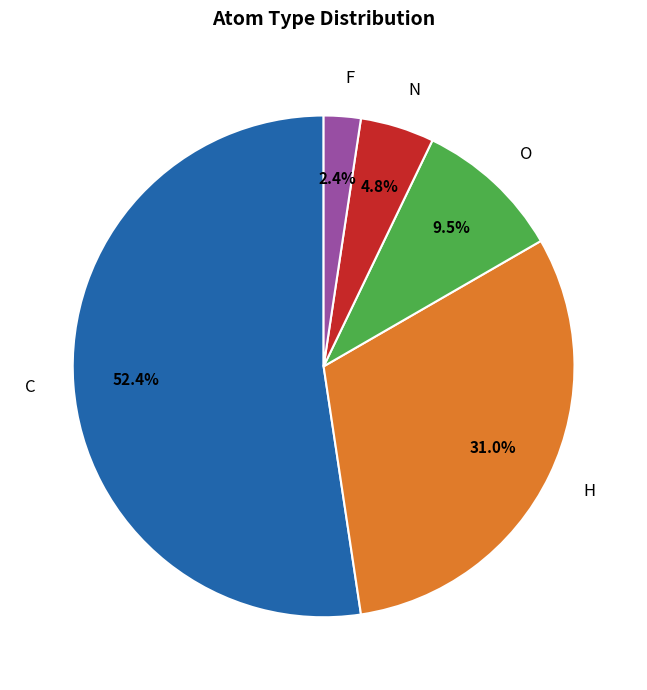

To the nearest percent, what is the average slice percentage?

20%